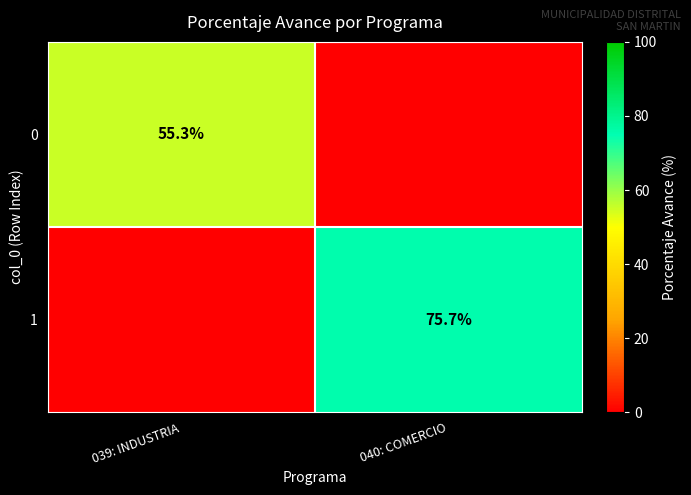

The value of 0 at 039: INDUSTRIA is 83.1. True or false?

False